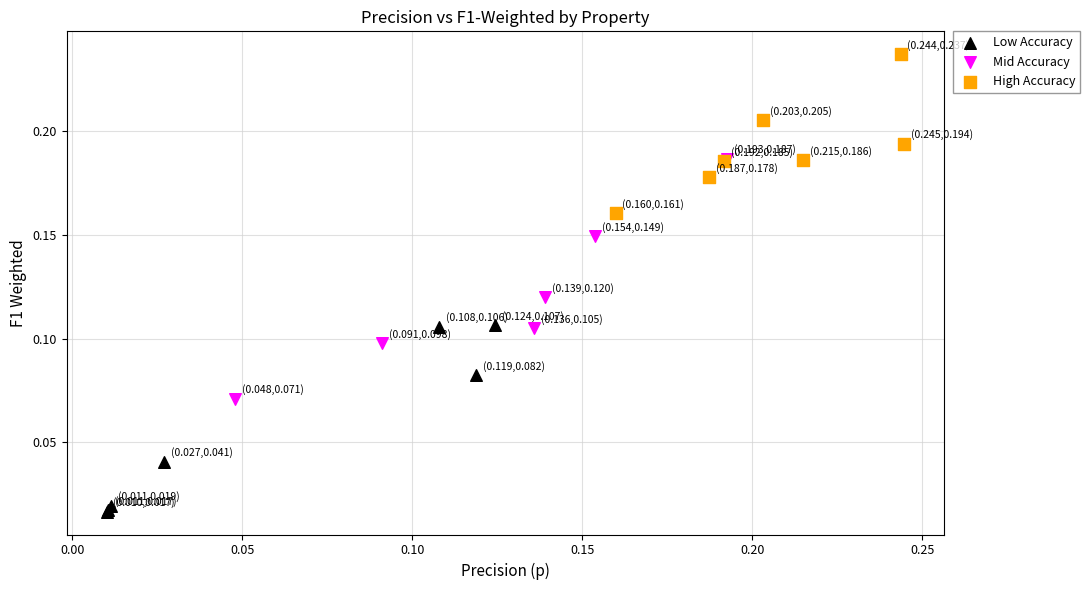

Which series contains the highest Y value?

High Accuracy